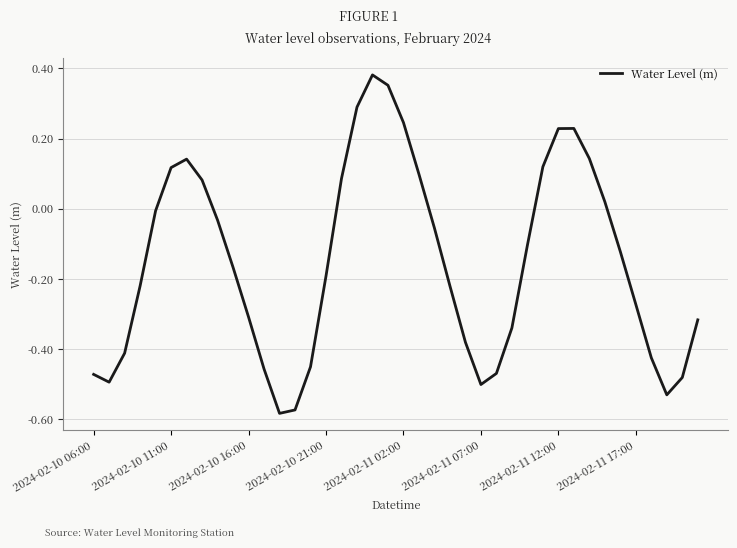

How many interior local peaks (higher than both neighbors) does the data have?

3